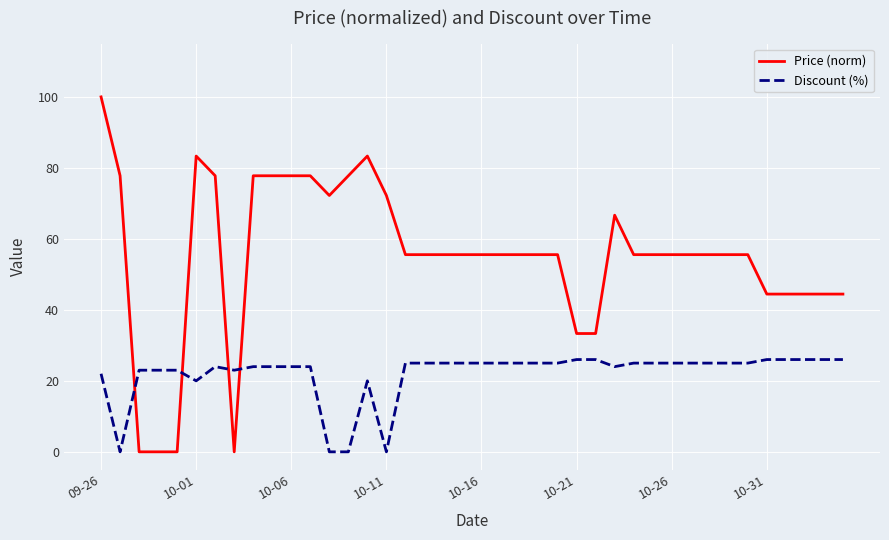

Reading right to left, extract all data points from this chart.

Price (norm): 44.4	44.4	44.4	44.4	44.4	55.6	55.6	55.6	55.6	55.6	55.6	55.6	66.7	33.3	33.3	55.6	55.6	55.6	55.6	55.6	55.6	55.6	55.6	55.6	72.2	83.3	77.8	72.2	77.8	77.8	77.8	77.8	0.0	77.8	83.3	0.0	0.0	0.0	77.8	100.0
Discount (%): 26.0	26.0	26.0	26.0	26.0	25.0	25.0	25.0	25.0	25.0	25.0	25.0	24.0	26.0	26.0	25.0	25.0	25.0	25.0	25.0	25.0	25.0	25.0	25.0	0.0	20.0	0.0	0.0	24.0	24.0	24.0	24.0	23.0	24.0	20.0	23.0	23.0	23.0	0.0	22.0